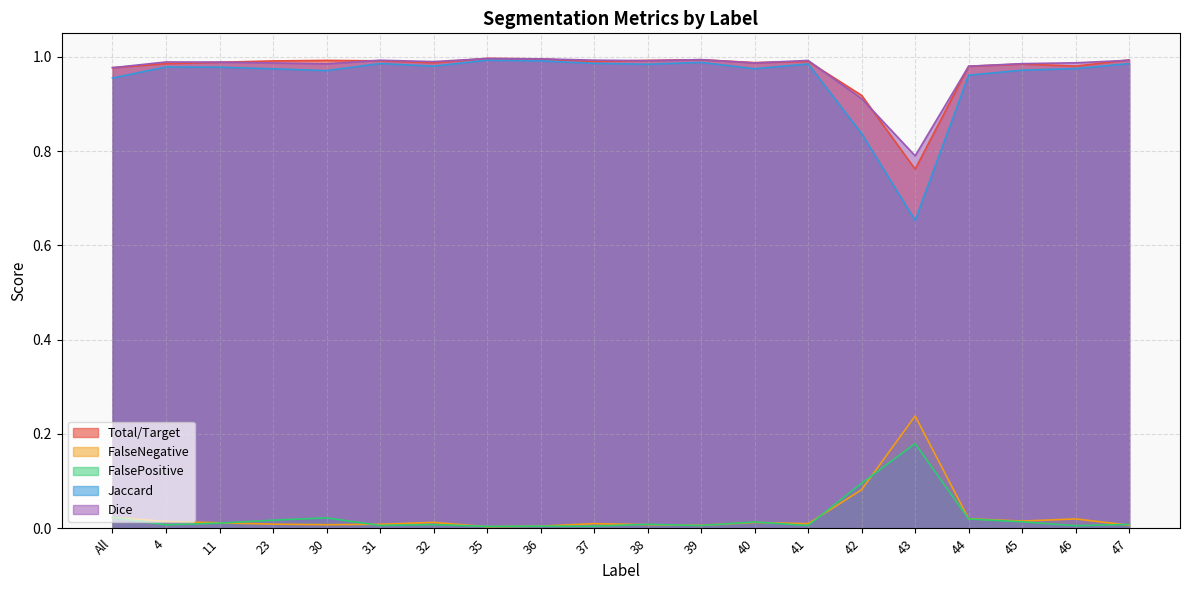

The value of FalsePositive at 46 is 0.0. True or false?

True